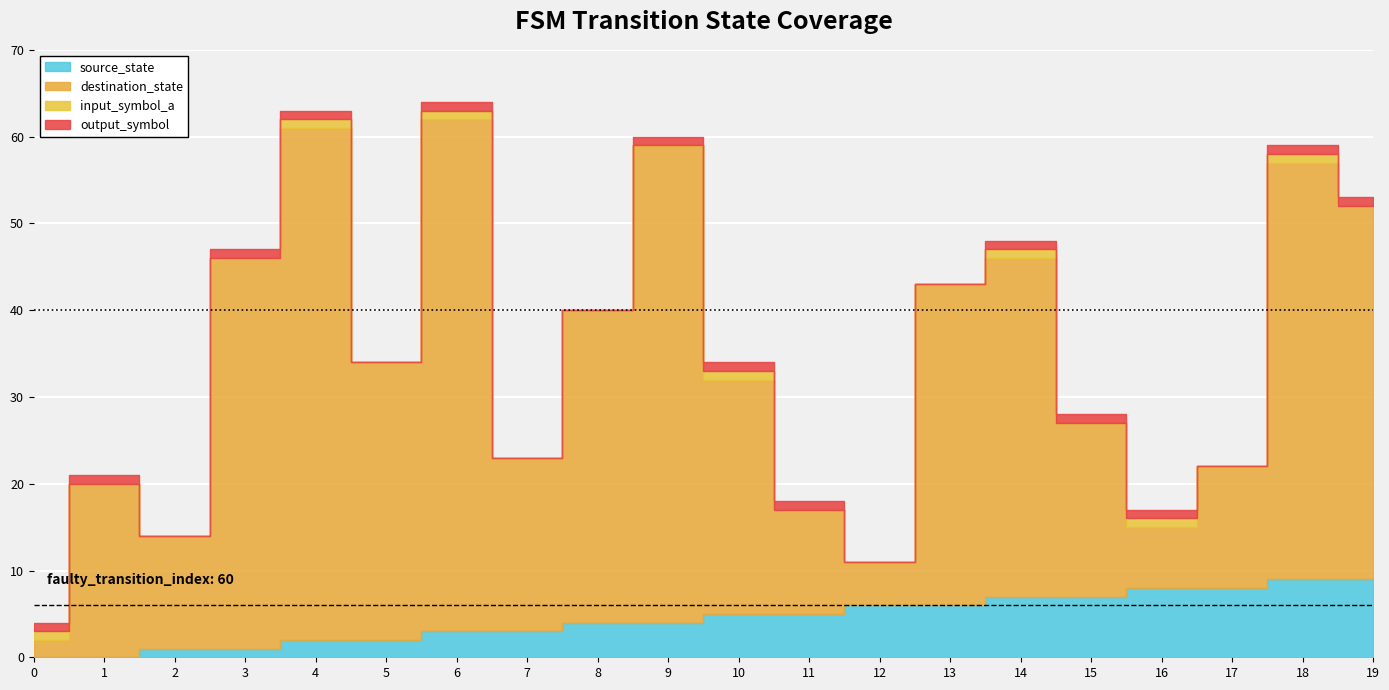

What are all the series names shown in the legend?

source_state, destination_state, input_symbol_a, output_symbol